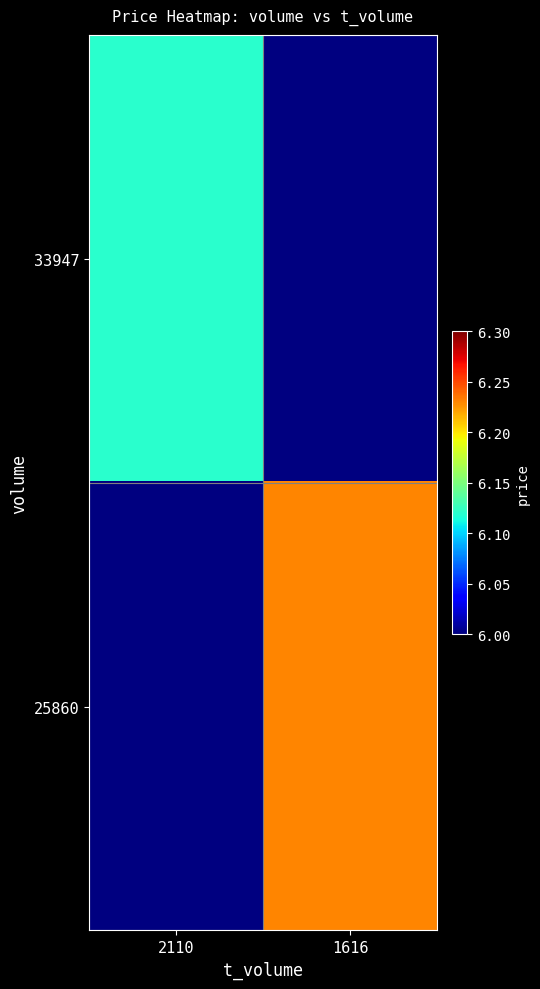

Is it true that 25860 equals 6.2 at 1616?

True